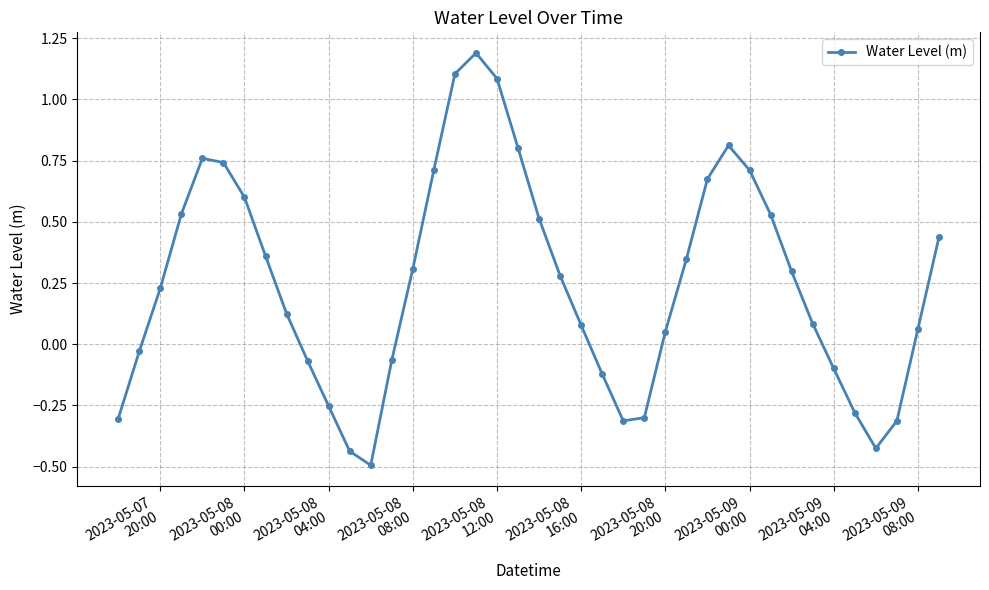

What is the difference between the second highest and second lowest values?

1.5